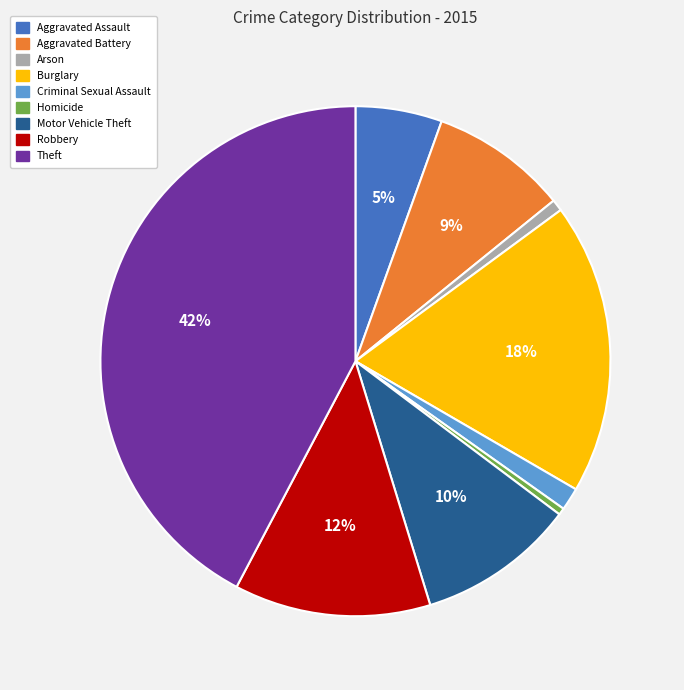

Does Robbery represent more than half of the total?

No